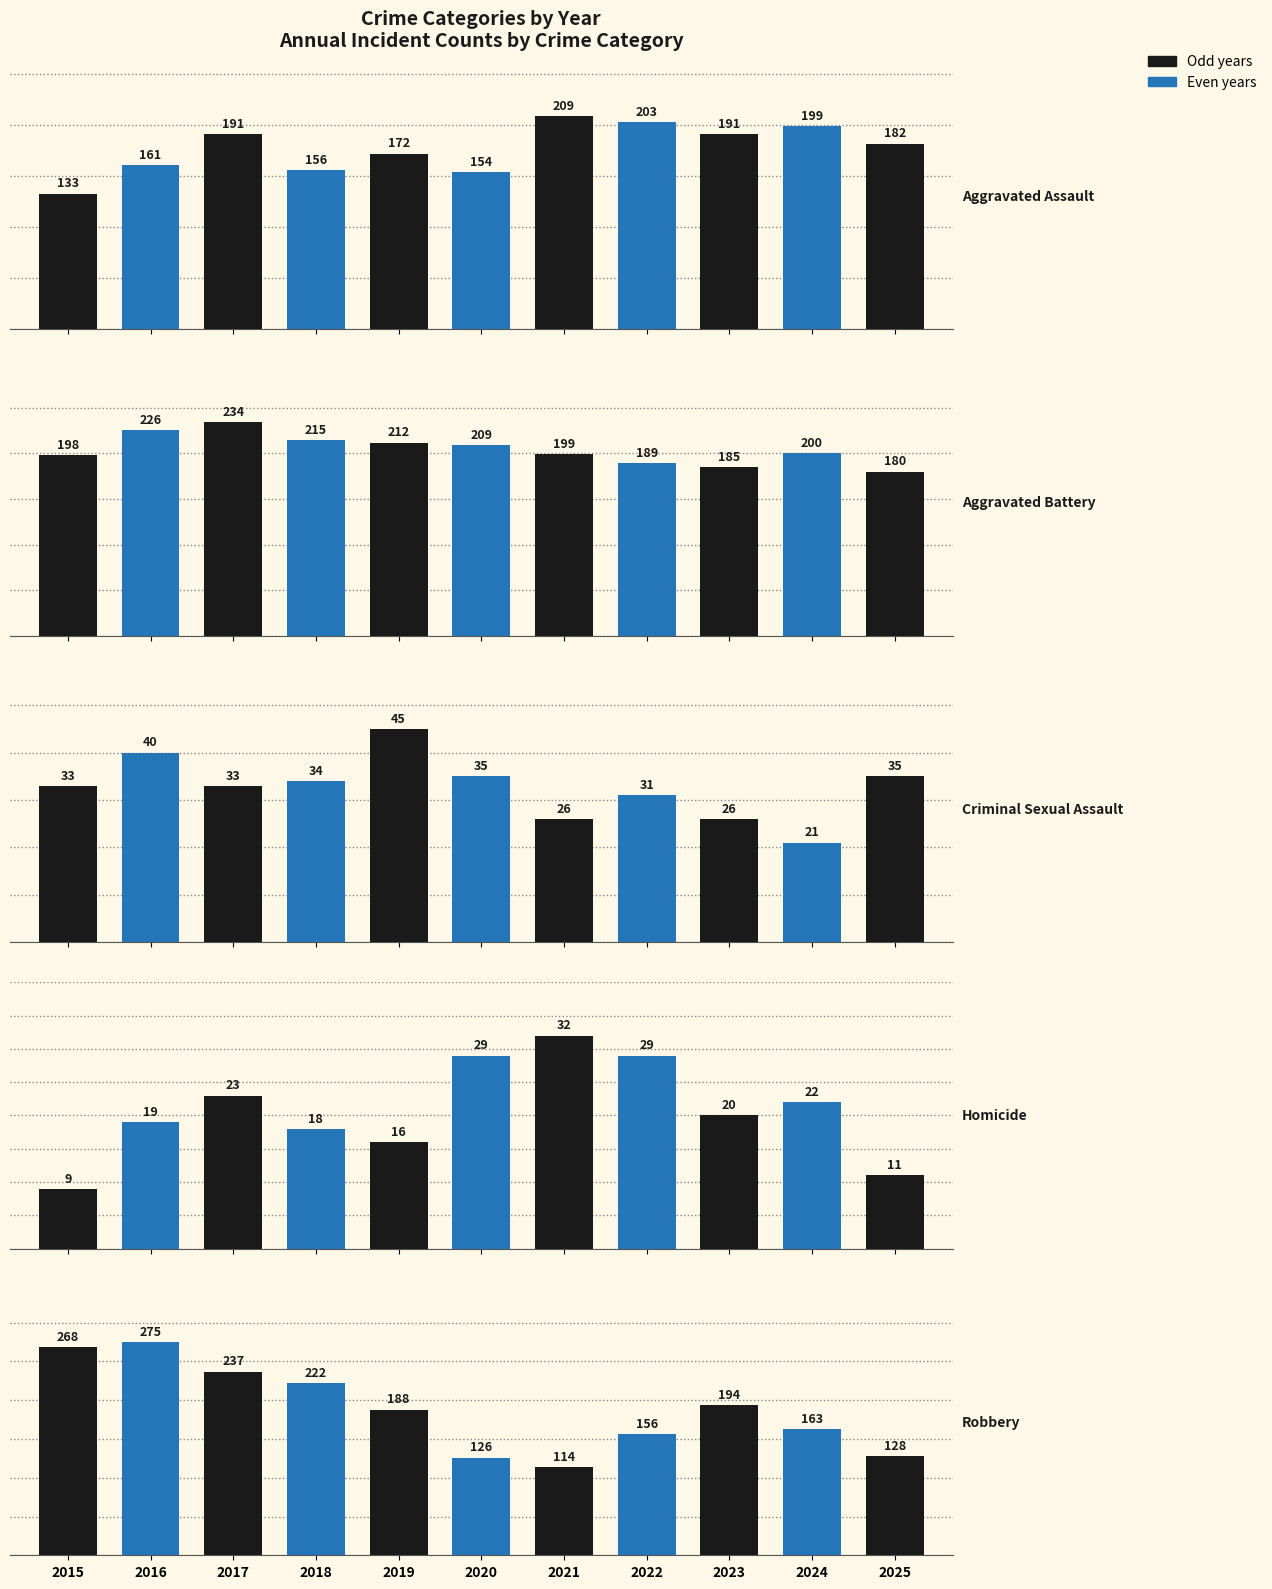

What is the greatest value displayed?

275